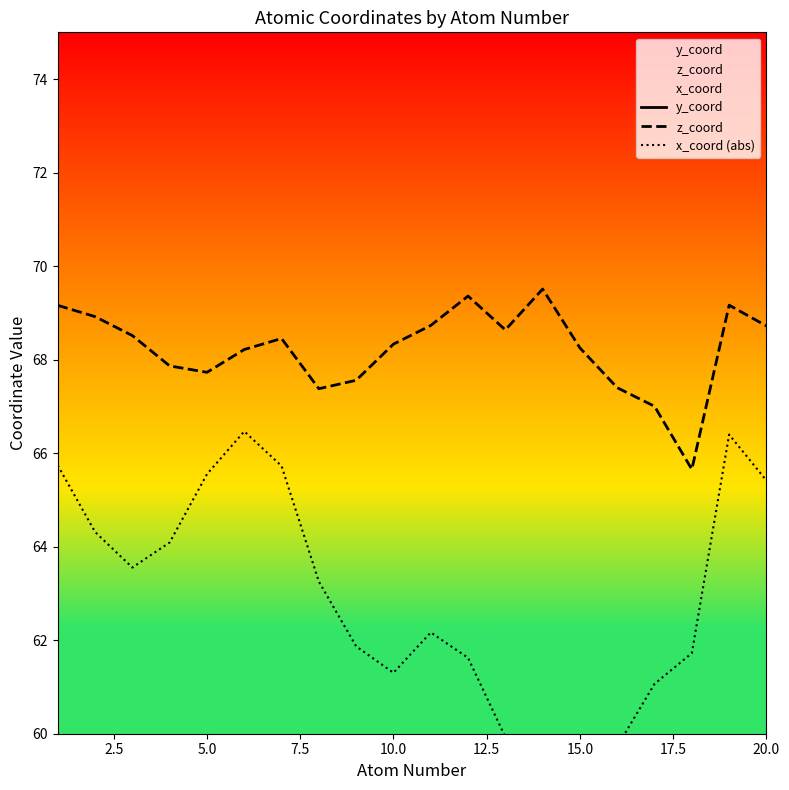

Which series has the largest range (max minus min)?

x_coord (abs)